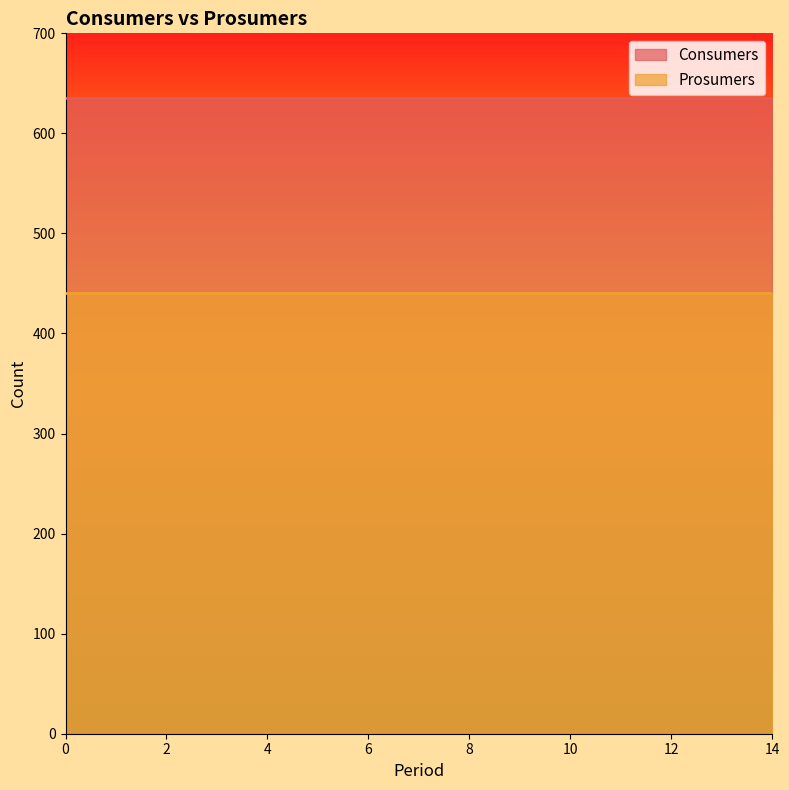

What are all the series names shown in the legend?

Consumers, Prosumers